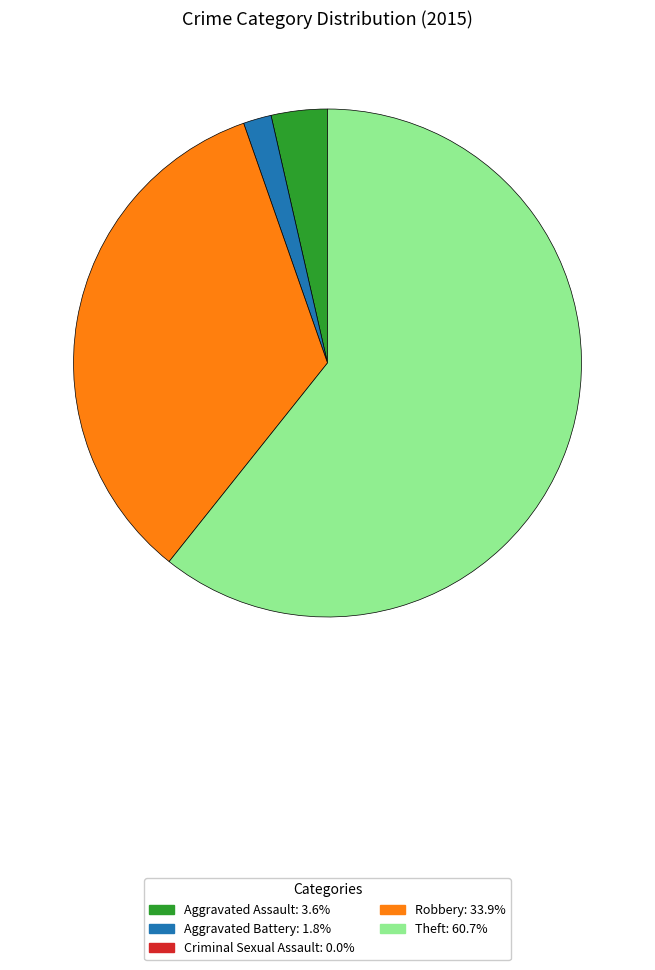

Is there a majority slice in this chart?

Yes